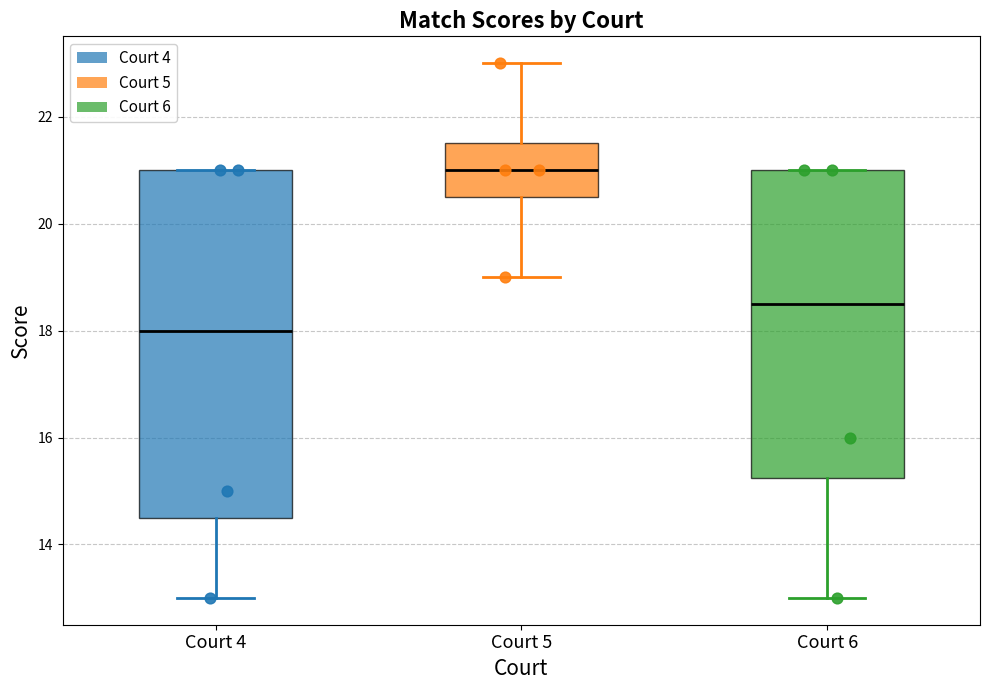

Which box's median line is the highest?

Court 5